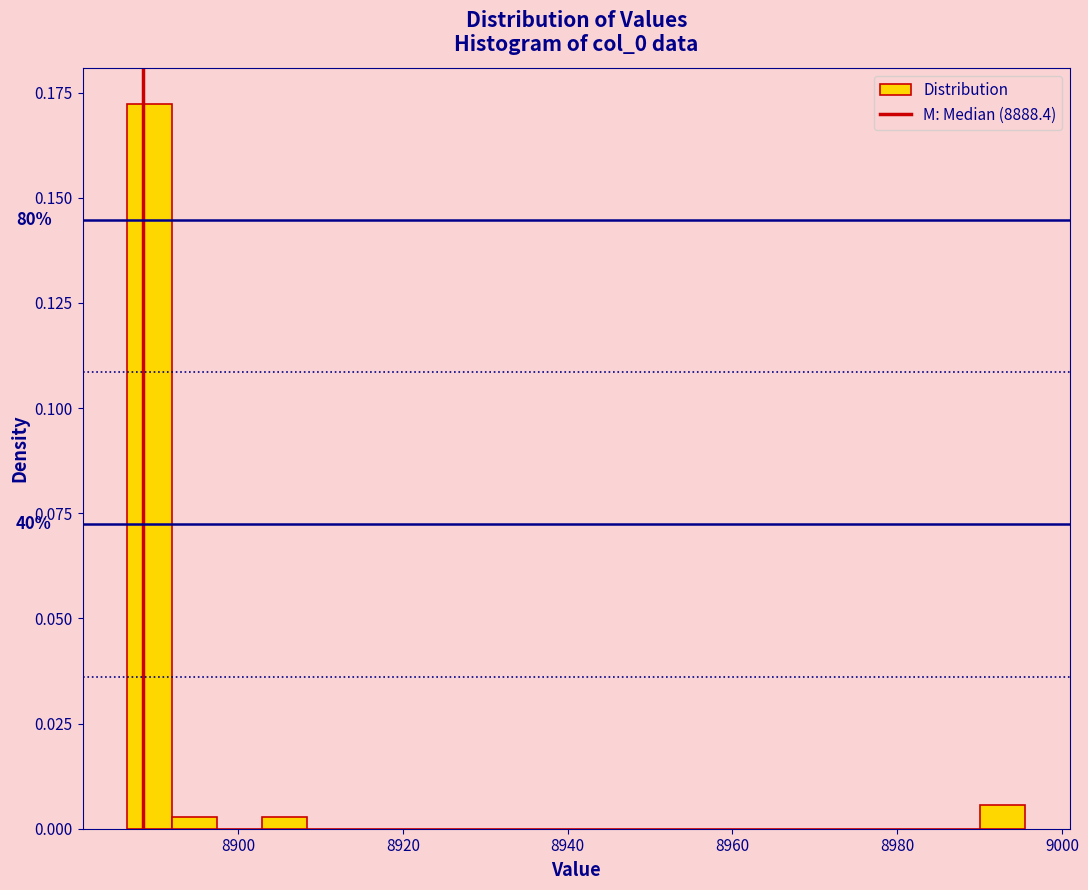

Around what value on the x-axis is the tallest bar? Give the approximate position of its centre, as read against the axis.

8890